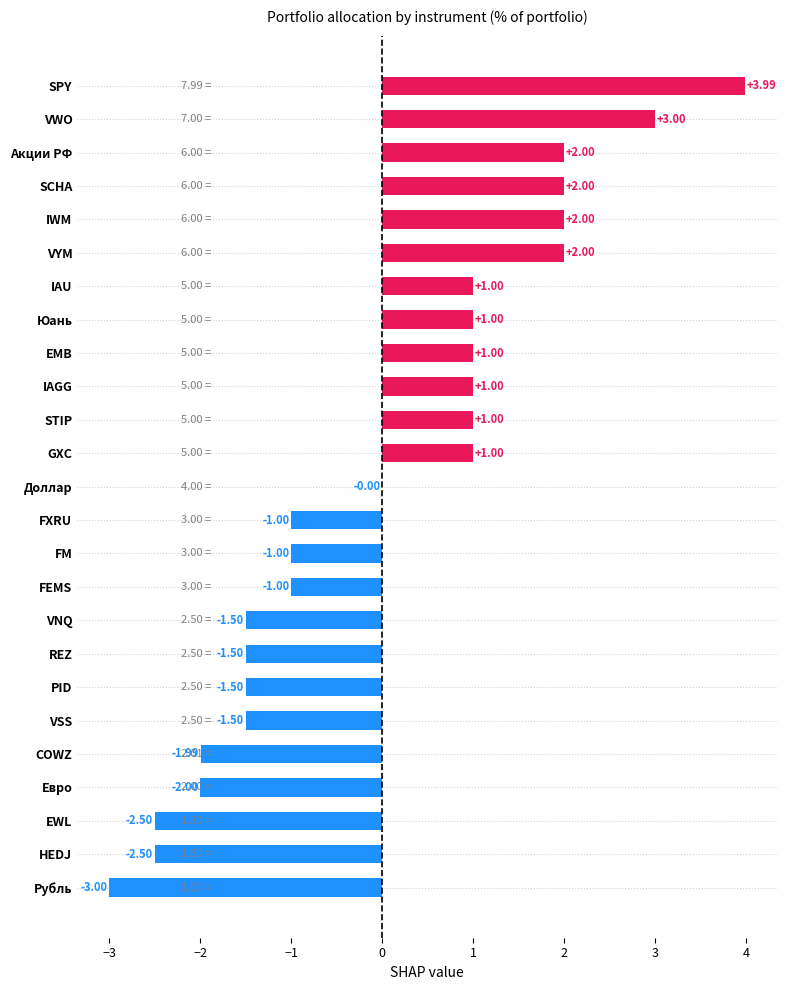

Approximately how many times larger is the value at VYM compared to VWO?

0.7